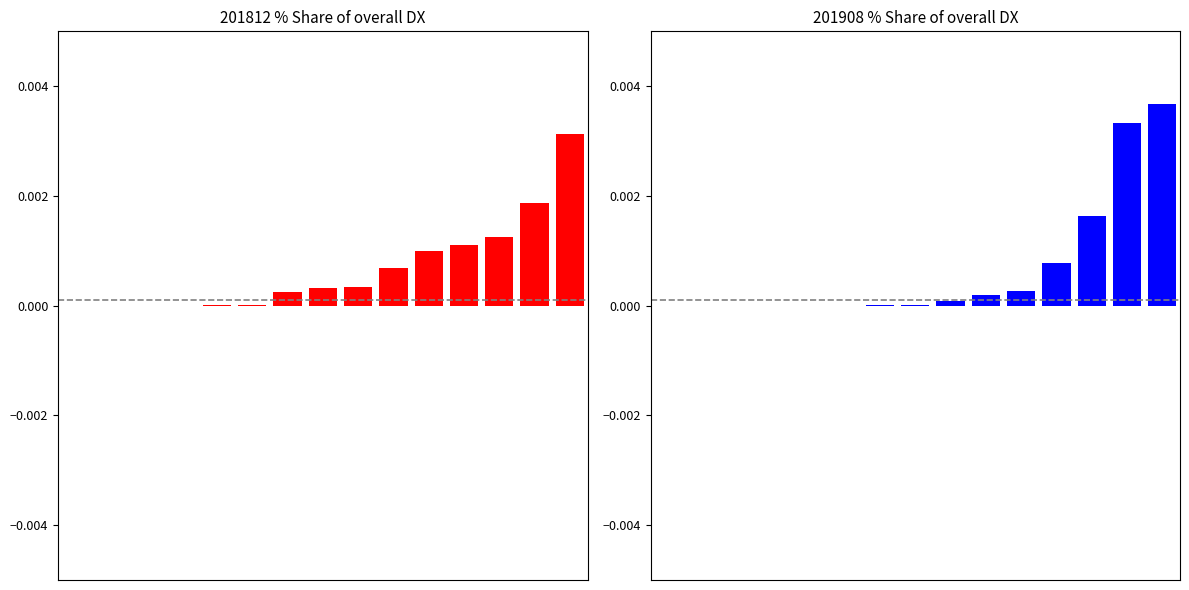

Is the value of 201908_% Share of overall DX at 4 greater than the value of 201812_% Share of overall DX at 2?

No